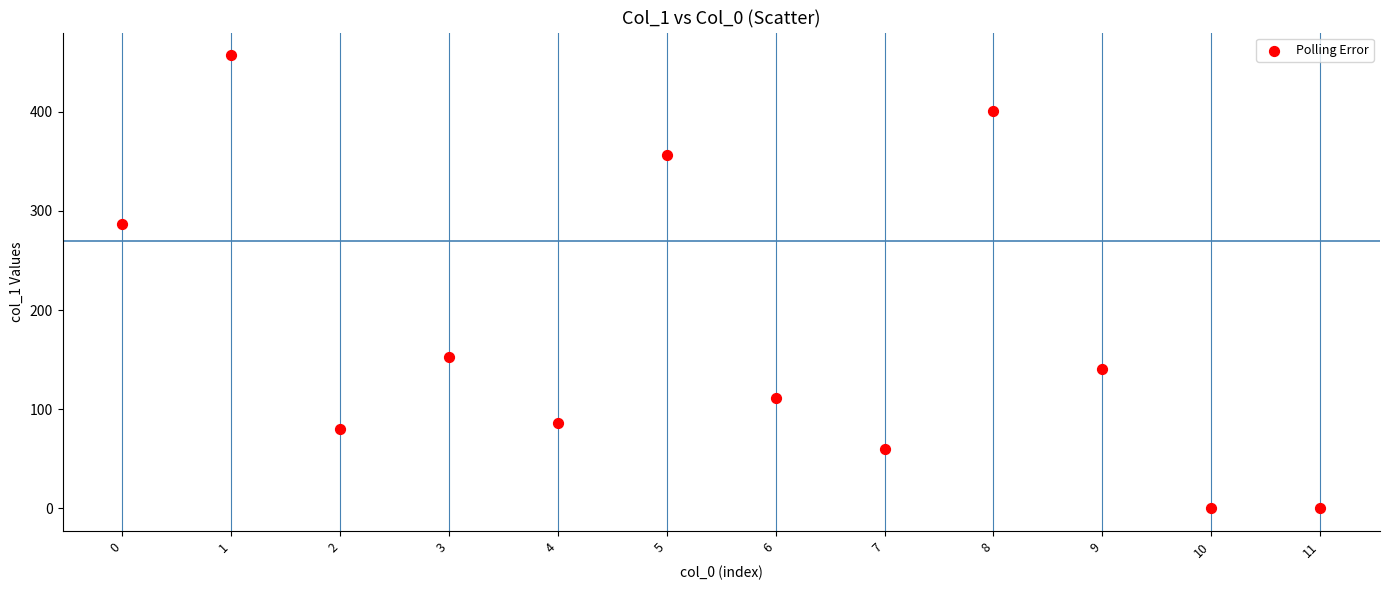

What is the average Y value?

178